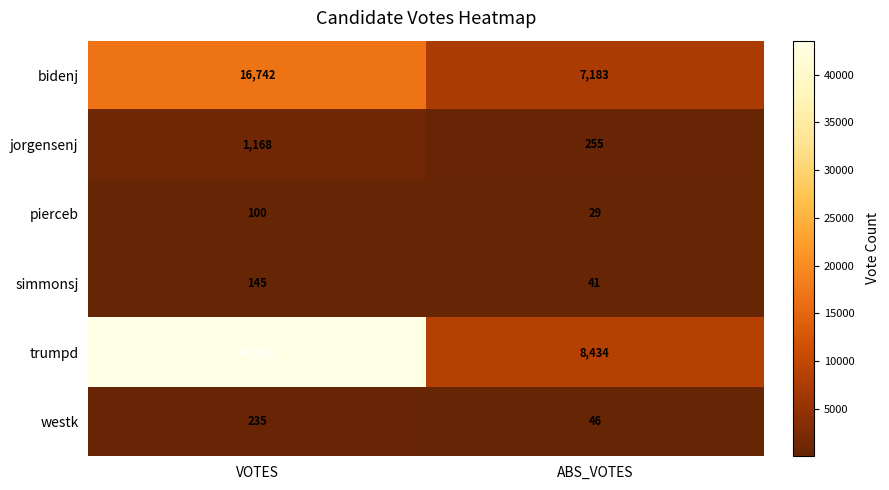

What is the maximum value shown in the chart?

43550